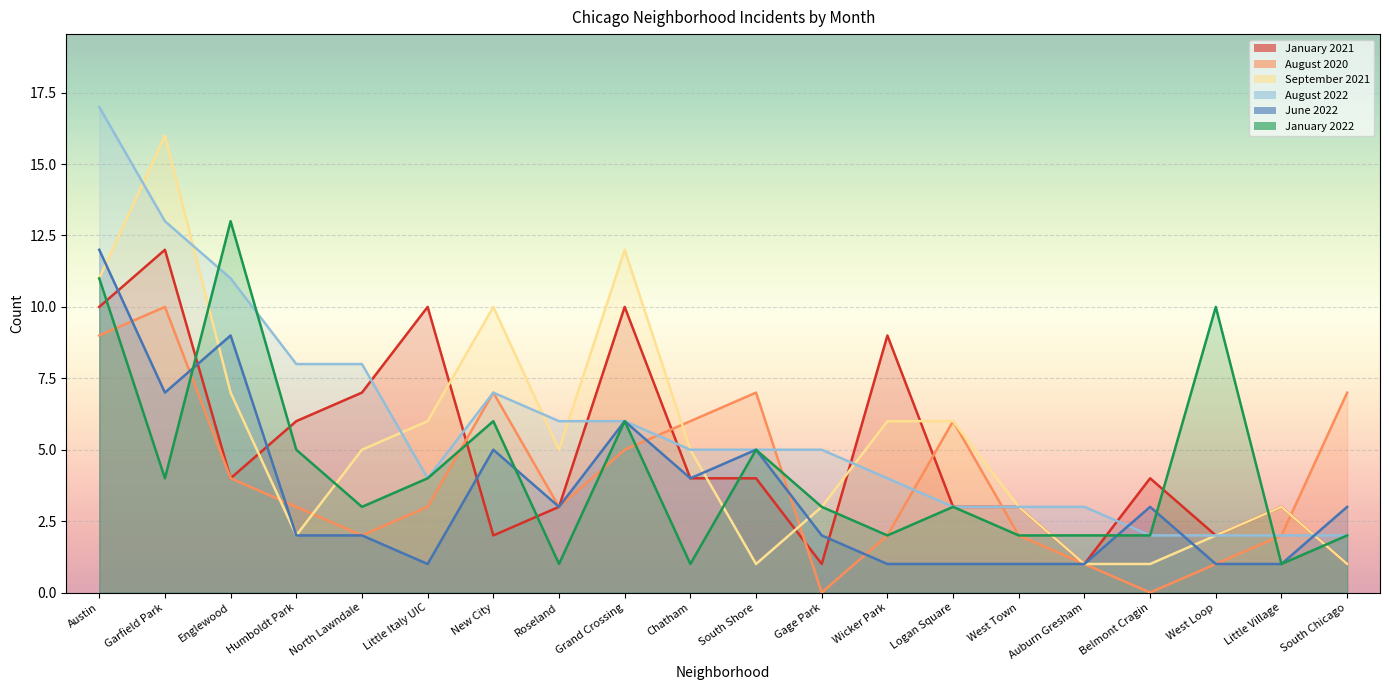

Where is the first local minimum for June 2022?

Garfield Park